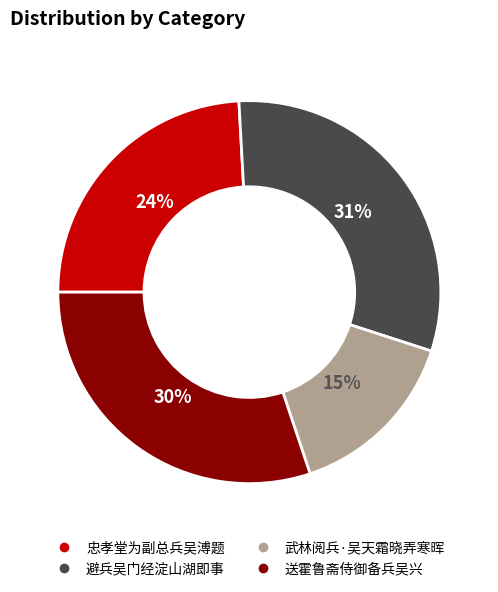

What percentage is the 避兵吴门经淀山湖即事 slice, to the nearest percent?

31%